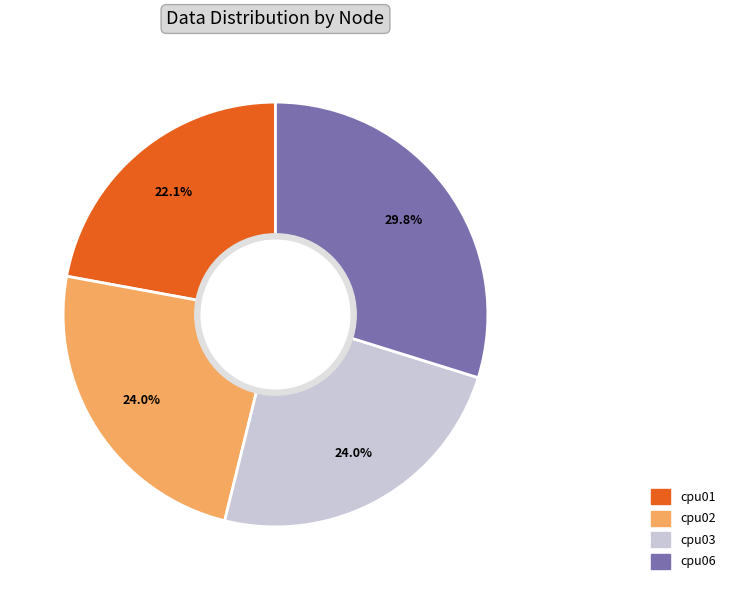

The cpu06 slice represents 30% of the pie. True or false?

True